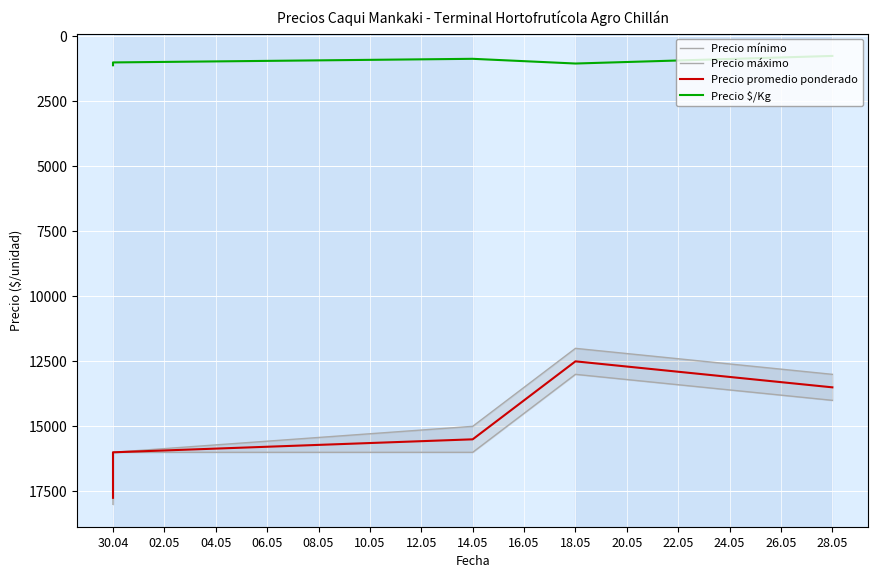

True or false: Precio promedio ponderado and Precio máximo intersect in this chart.

False